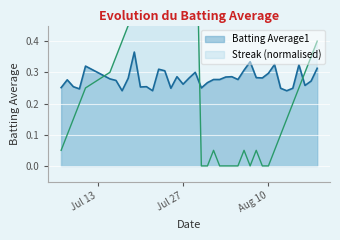

Reading left to right, extract all data points from this chart.

Batting Average1: 0.3	0.3	0.3	0.2	0.3	0.3	0.3	0.2	0.3	0.4	0.3	0.3	0.2	0.3	0.3	0.2	0.3	0.3	0.3	0.3	0.2	0.3	0.3	0.3	0.3	0.3	0.3	0.3	0.3	0.3	0.3	0.3	0.3	0.2	0.2	0.2	0.3	0.3	0.3	0.3
Streak: 0.1	0.1	0.1	0.2	0.2	0.3	0.3	0.4	0.5	0.5	0.6	0.6	0.7	0.7	0.7	0.8	0.8	0.8	0.9	0.9	0.0	0.0	0.1	0.0	0.0	0.0	0.0	0.1	0.0	0.1	0.0	0.0	0.1	0.1	0.1	0.2	0.2	0.3	0.3	0.4